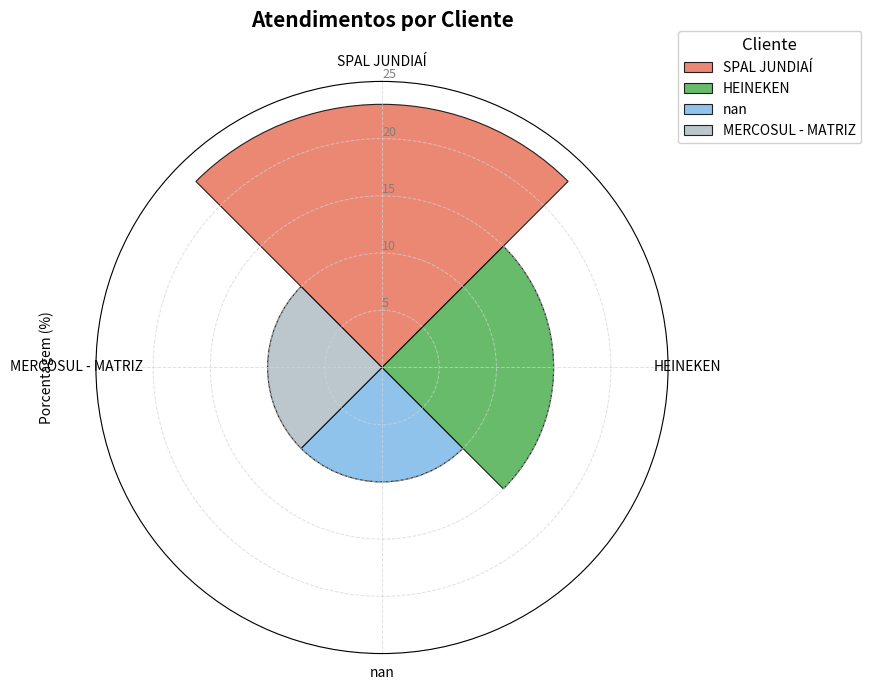

Rank the categories by nan value from lowest to highest.

HEINEKEN